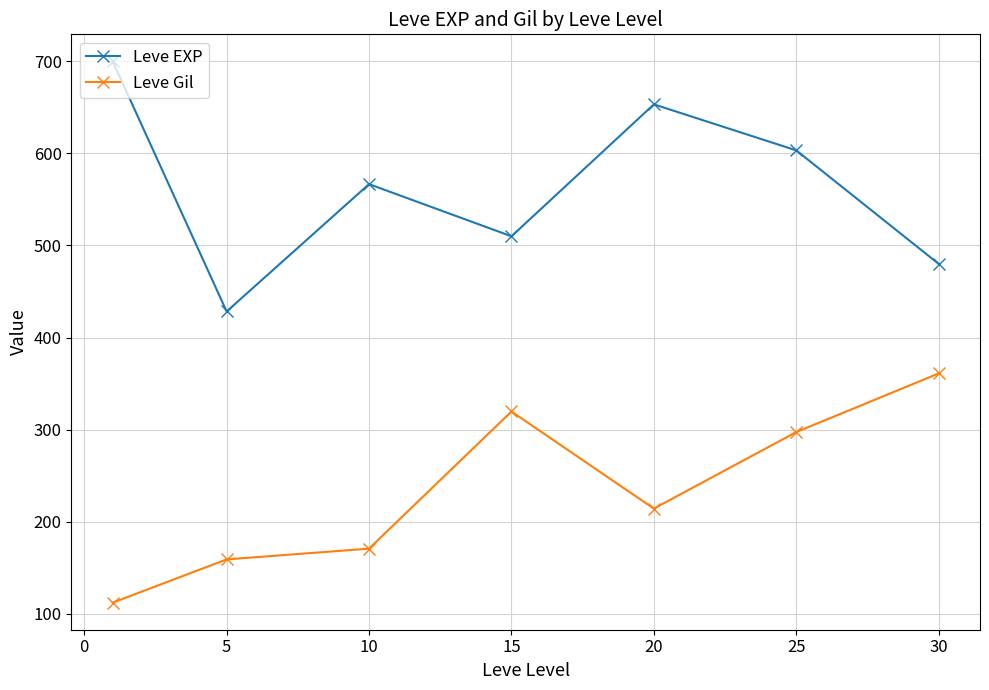

Rank the series by their maximum value, from highest to lowest.

Leve EXP, Leve Gil